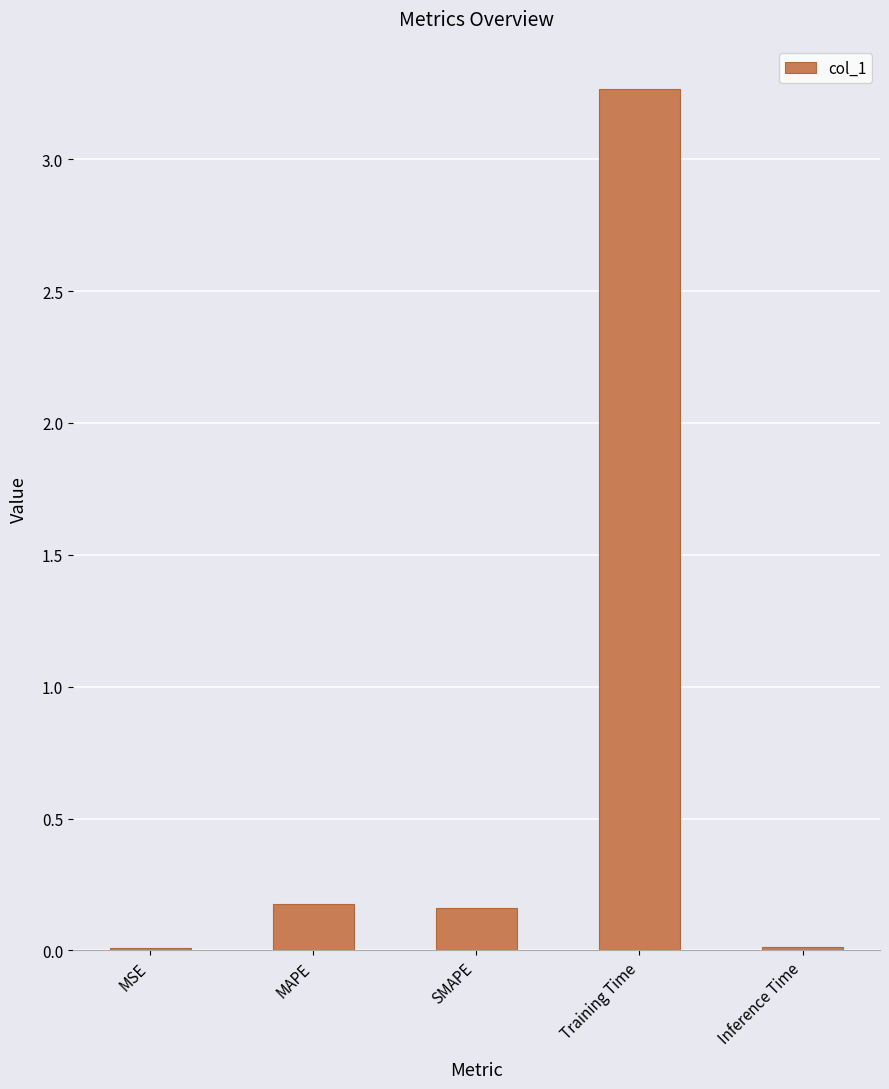

Which label corresponds to the largest value in the chart?

Training Time